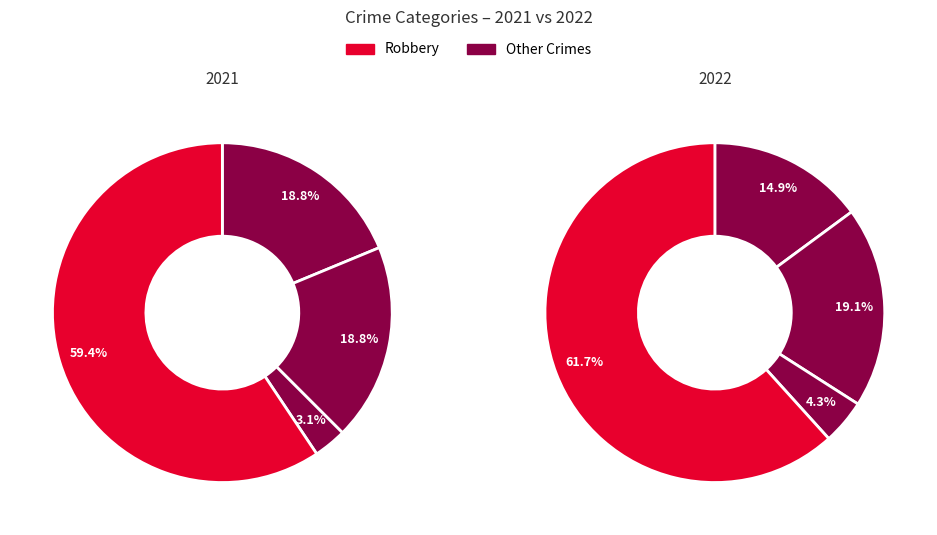

The 2 slice represents 1% of the pie. True or false?

False